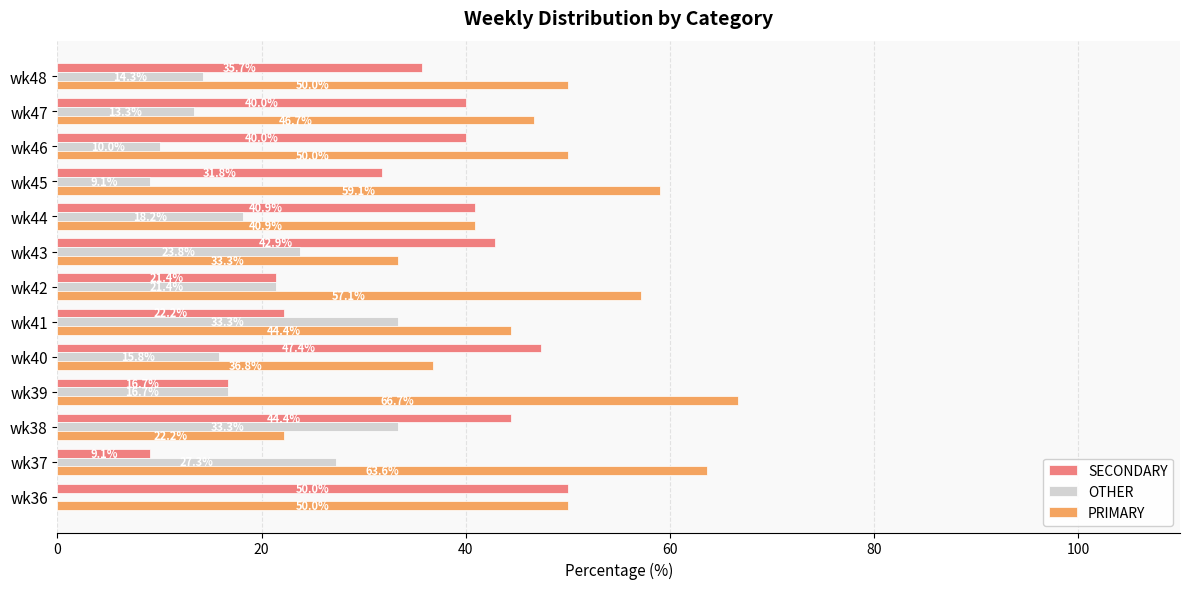

Between wk38 and wk40, which series saw the biggest shift?

OTHER